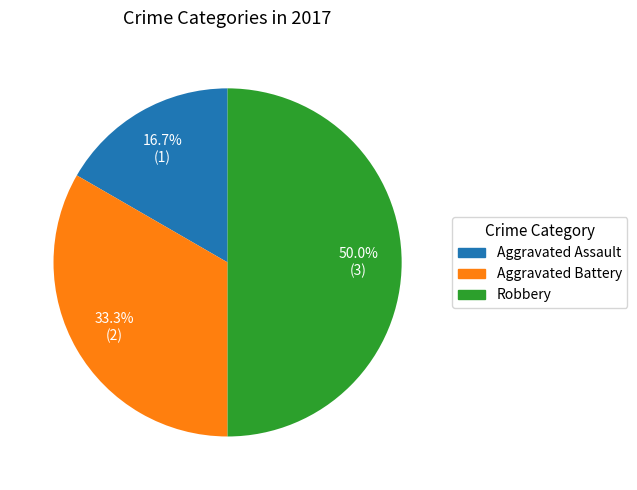

What percentage is the Aggravated Battery slice, to the nearest percent?

33%